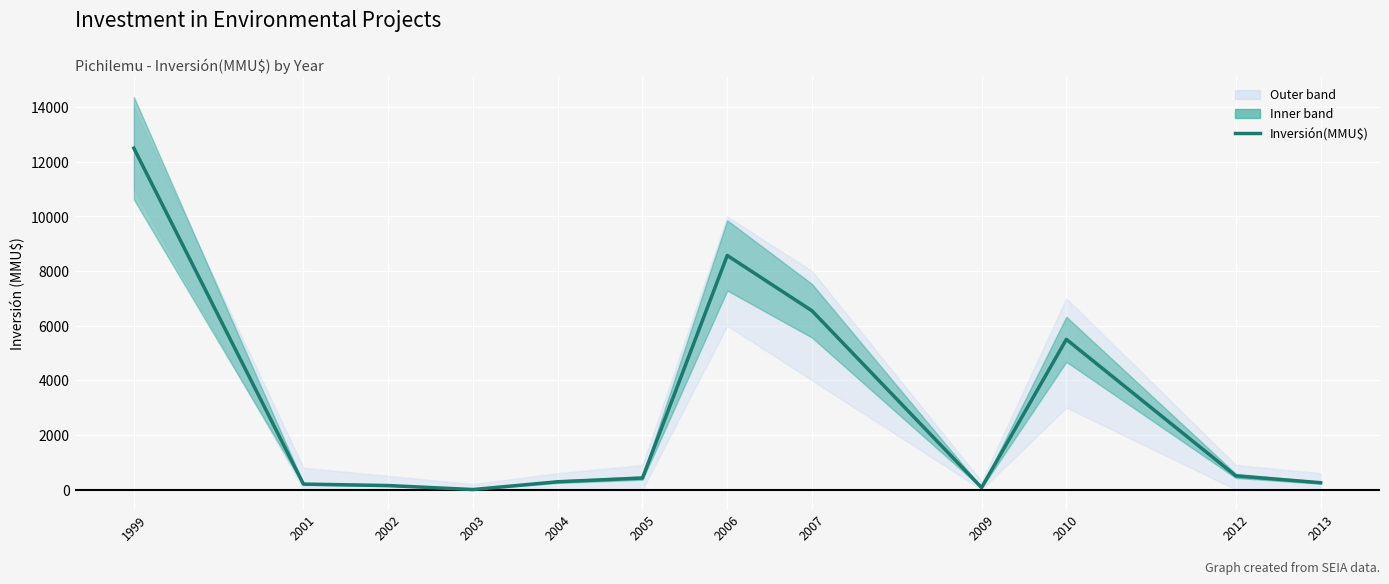

Rank the categories by value from highest to lowest.

1999, 2006, 2007, 2010, 2012, 2005, 2004, 2013, 2001, 2002, 2009, 2003